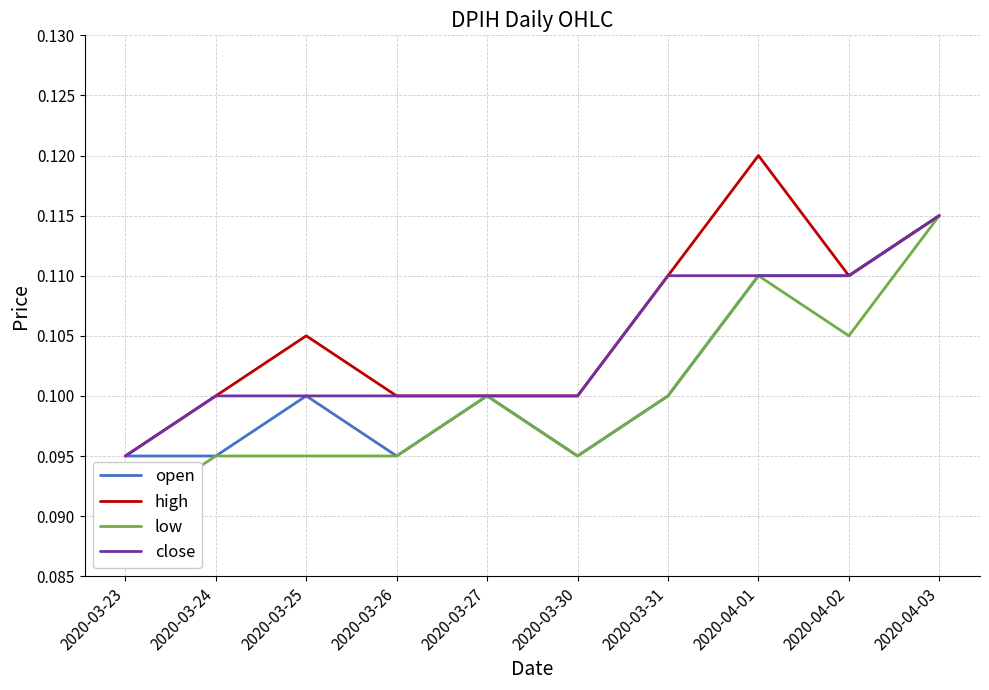

What is the sum of the low values at 2020-03-24 and 2020-04-03?

0.2